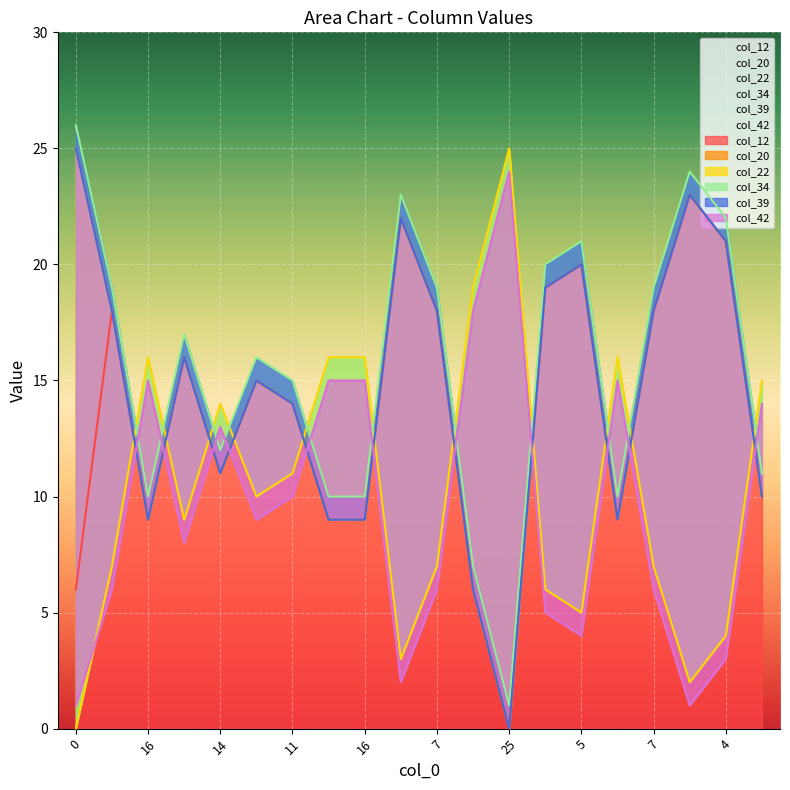

Is it true that col_34 equals 11 at 15?

True